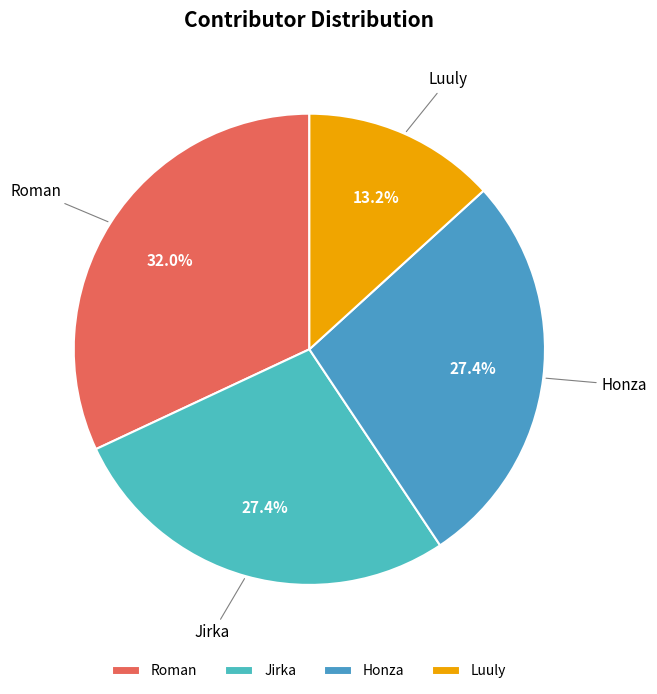

What portion of the pie excludes Luuly?

86.8%